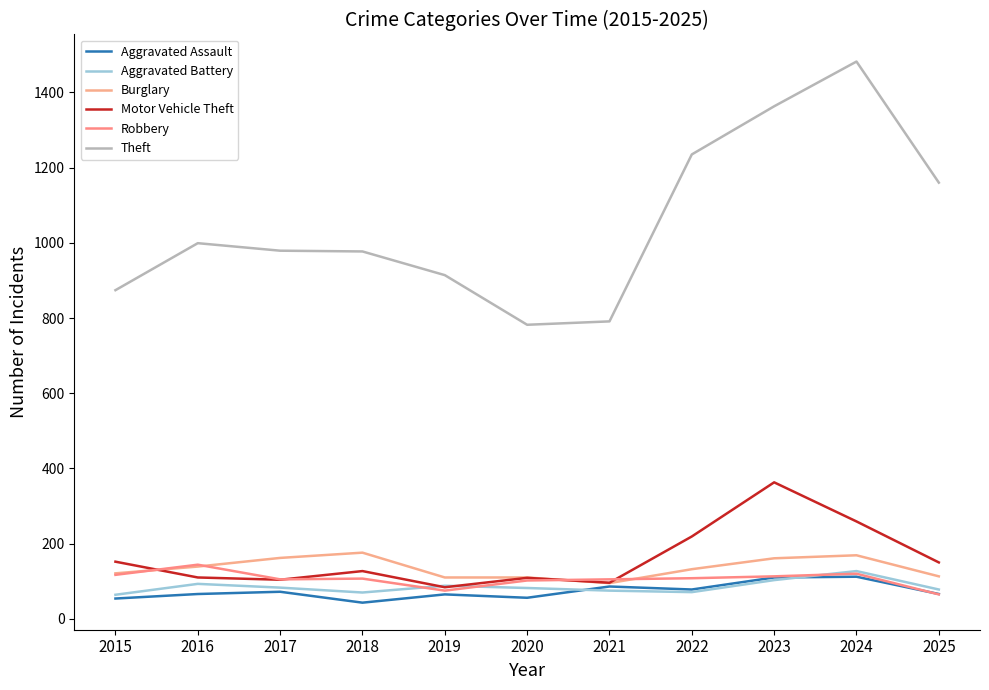

The value of Aggravated Battery at 2022 is 71. True or false?

True